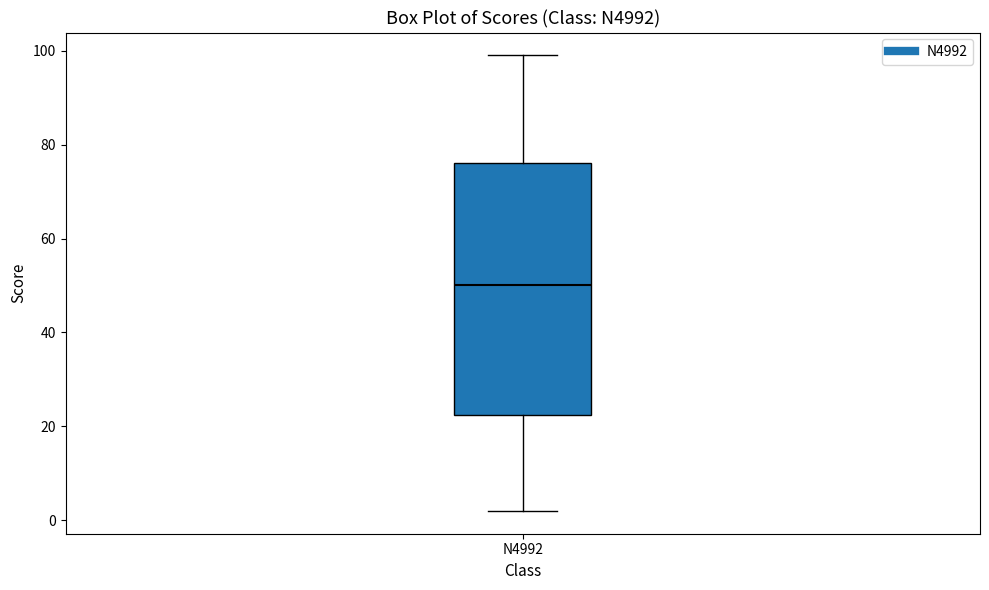

Where does the median line of the box for N4992 sit on the y-axis? The values are not printed on the chart, so give them approximately, as read against the axis.

50